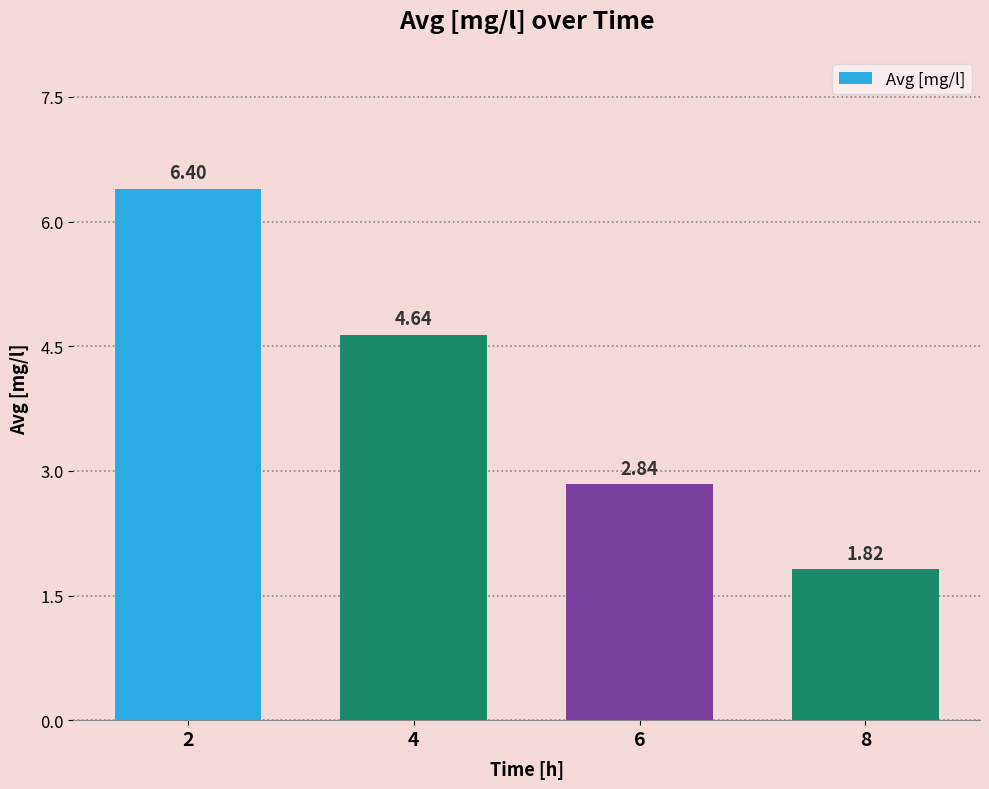

How many values exceed 4?

2